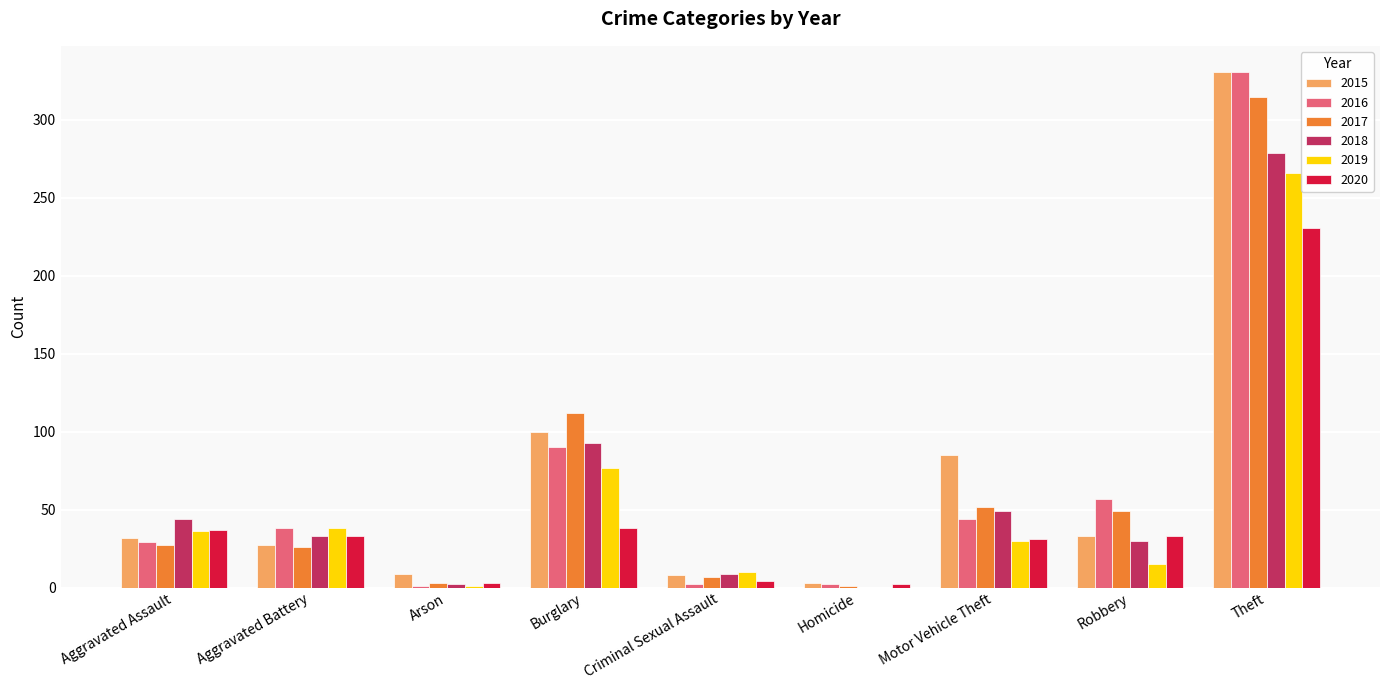

Which series changed the most between Burglary and Theft?

2016